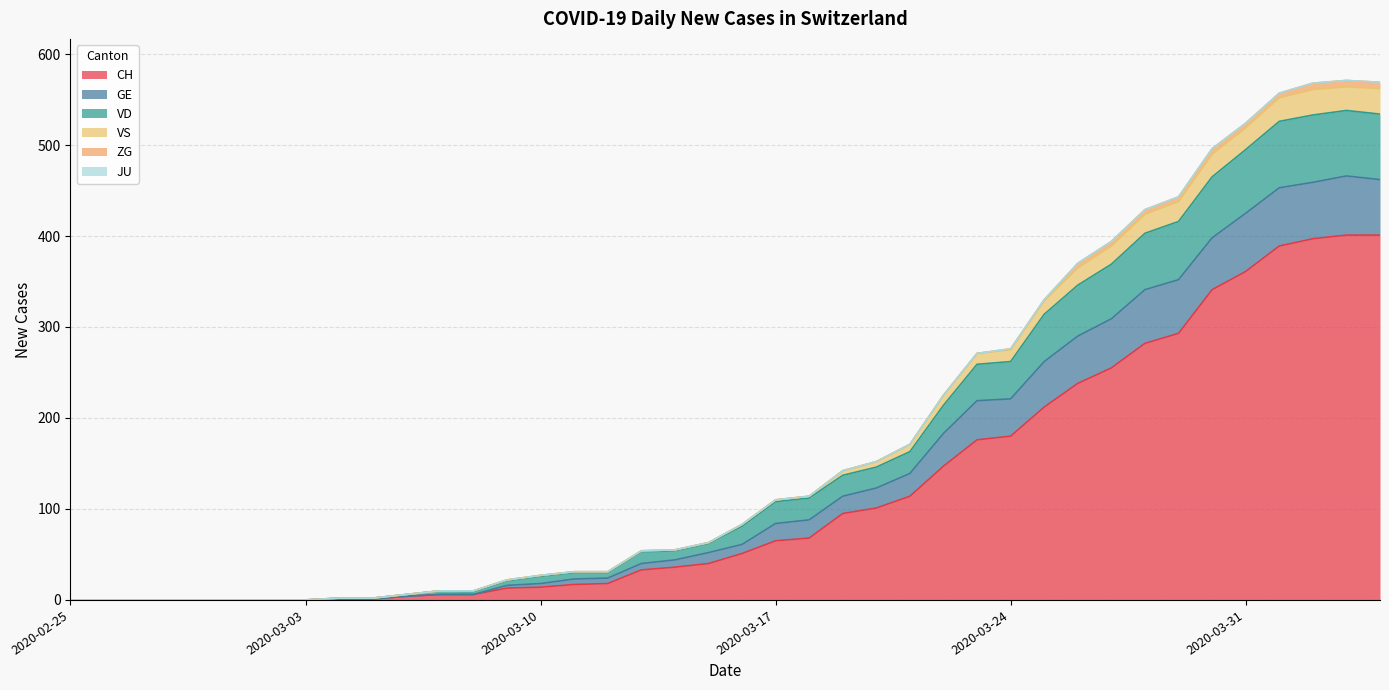

Rank the categories by CH value from highest to lowest.

2020-04-03, 2020-04-04, 2020-04-02, 2020-04-01, 2020-03-31, 2020-03-30, 2020-03-29, 2020-03-28, 2020-03-27, 2020-03-26, 2020-03-25, 2020-03-24, 2020-03-23, 2020-03-22, 2020-03-21, 2020-03-20, 2020-03-19, 2020-03-18, 2020-03-17, 2020-03-16, 2020-03-15, 2020-03-14, 2020-03-13, 2020-03-12, 2020-03-11, 2020-03-10, 2020-03-09, 2020-03-07, 2020-03-08, 2020-03-06, 2020-03-04, 2020-03-05, 2020-02-25, 2020-02-26, 2020-02-27, 2020-02-28, 2020-02-29, 2020-03-01, 2020-03-02, 2020-03-03